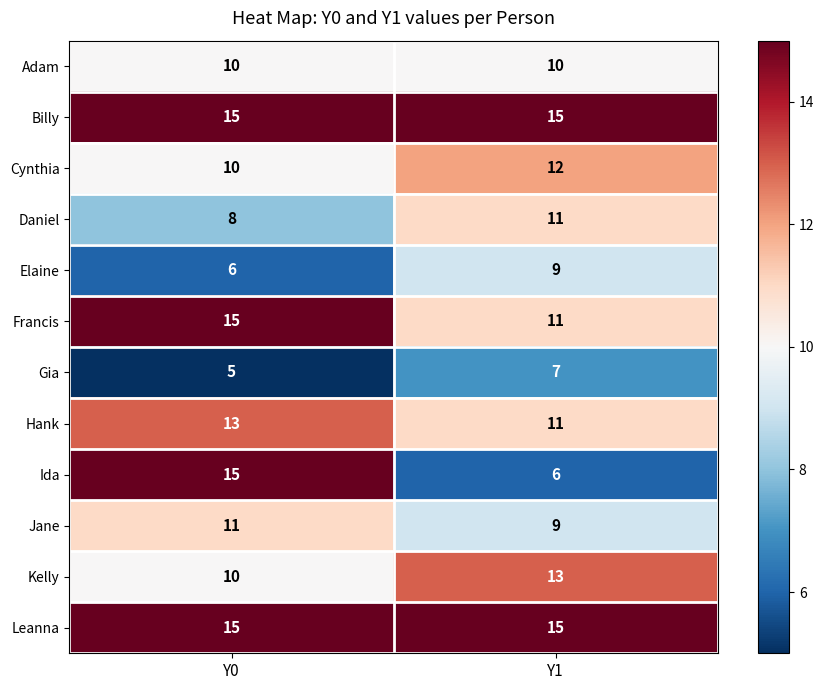

Between Y0 and Y1, which series saw the biggest shift?

Ida